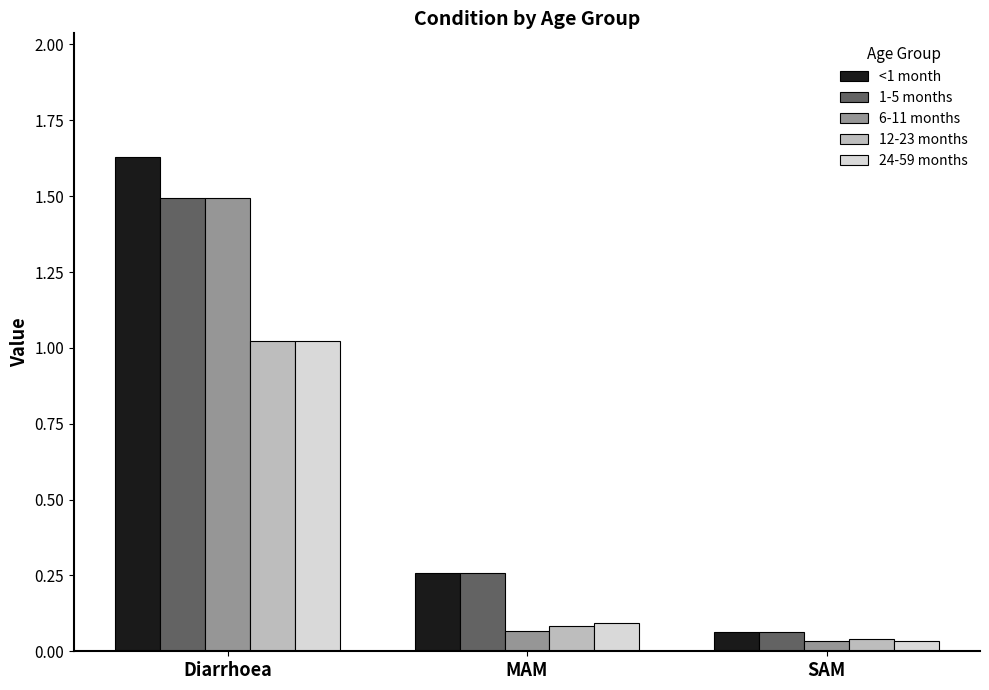

At how many categories does at least one series exceed 0?

3